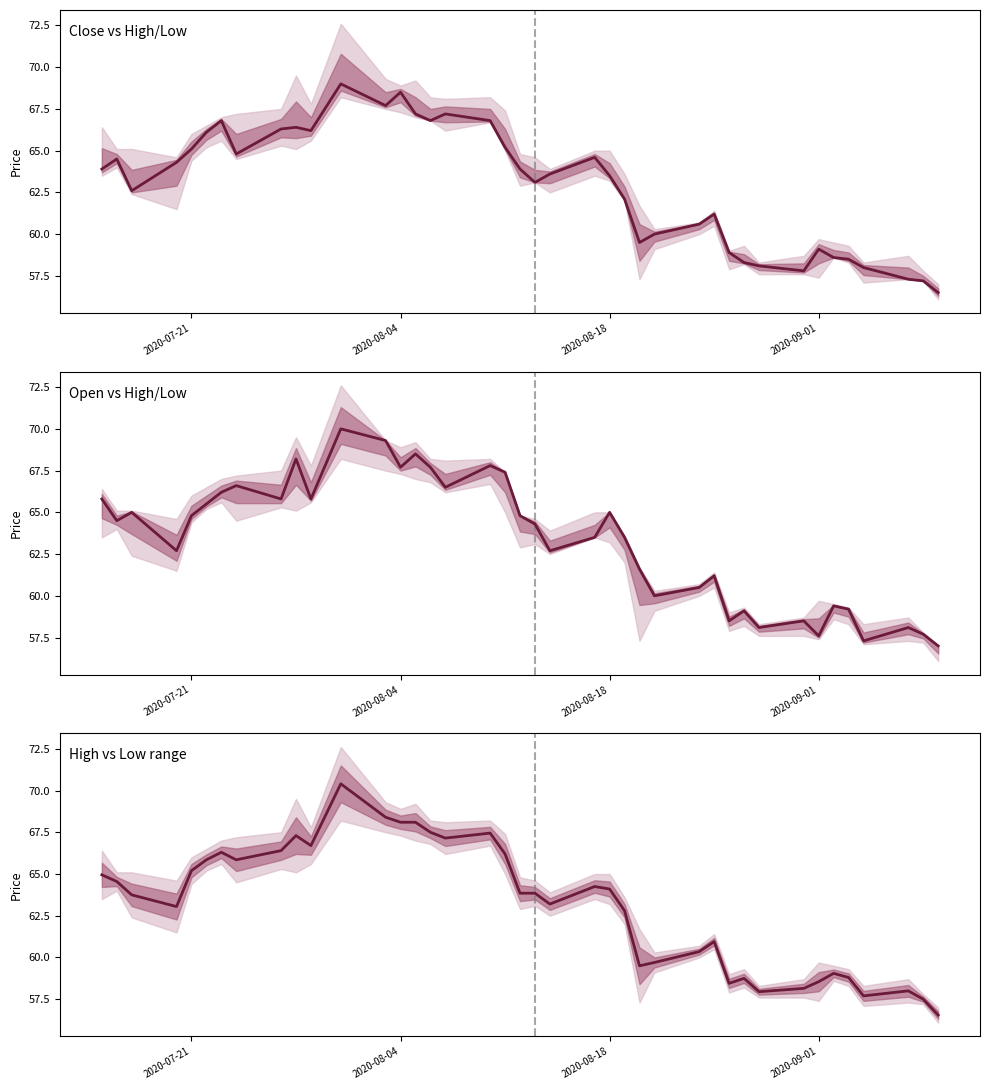

What is the lowest value of the Mid (High+Low)/2 series?

56.5